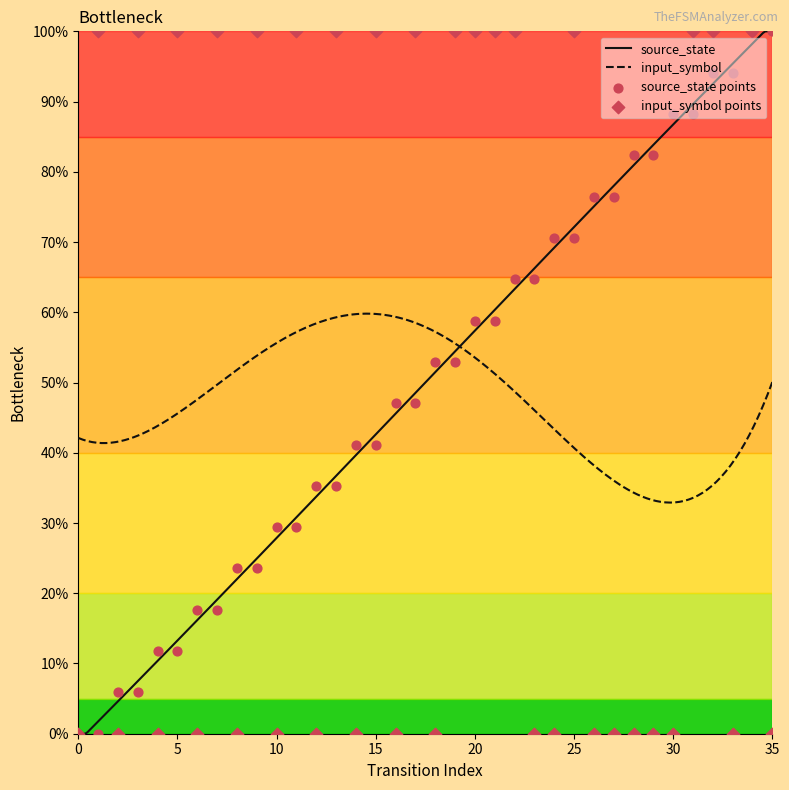

Which series has the widest spread of Y values?

source_state